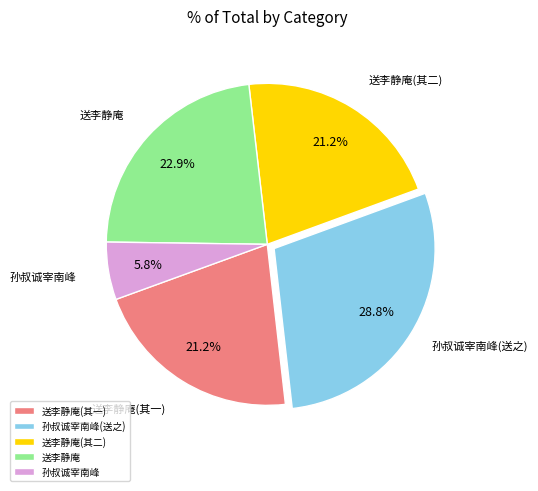

Do 送李静庵(其二) and 孙叔诚宰南峰 together represent more than half of the pie?

No